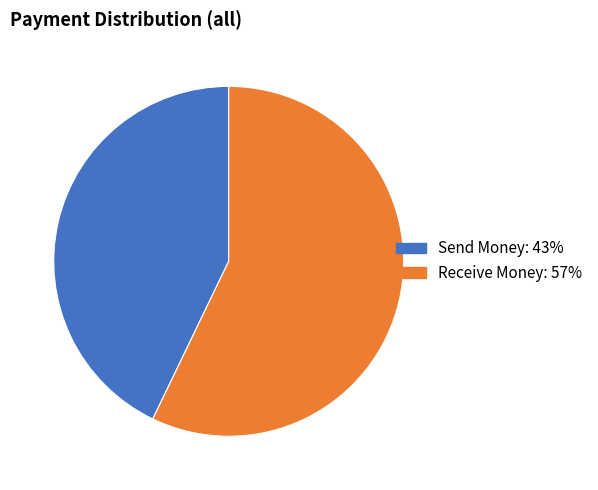

Combined, do Send Money and Receive Money account for over 50%?

Yes